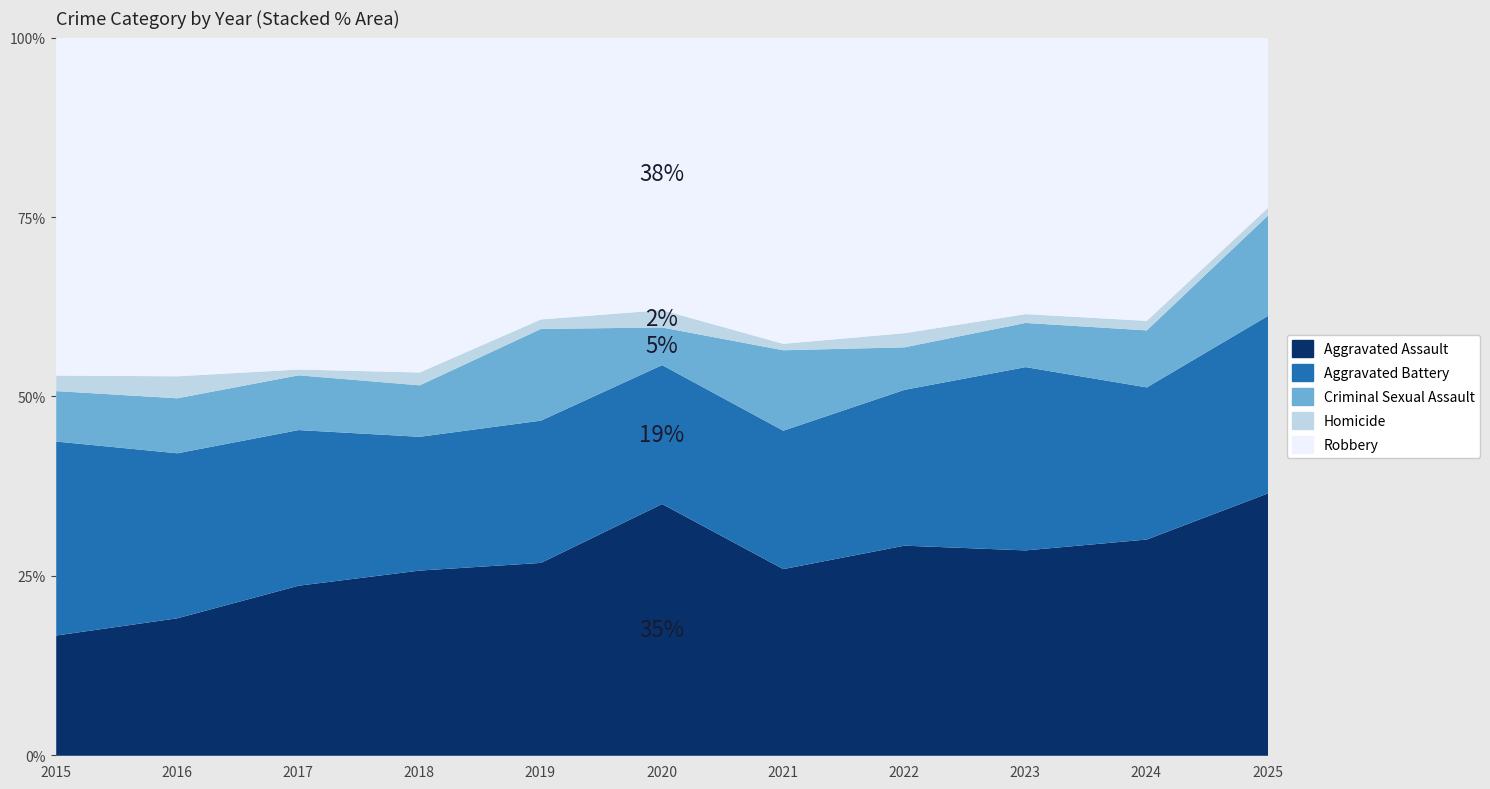

Between which two adjacent categories do Aggravated Battery and Aggravated Assault first intersect?

2016 and 2017